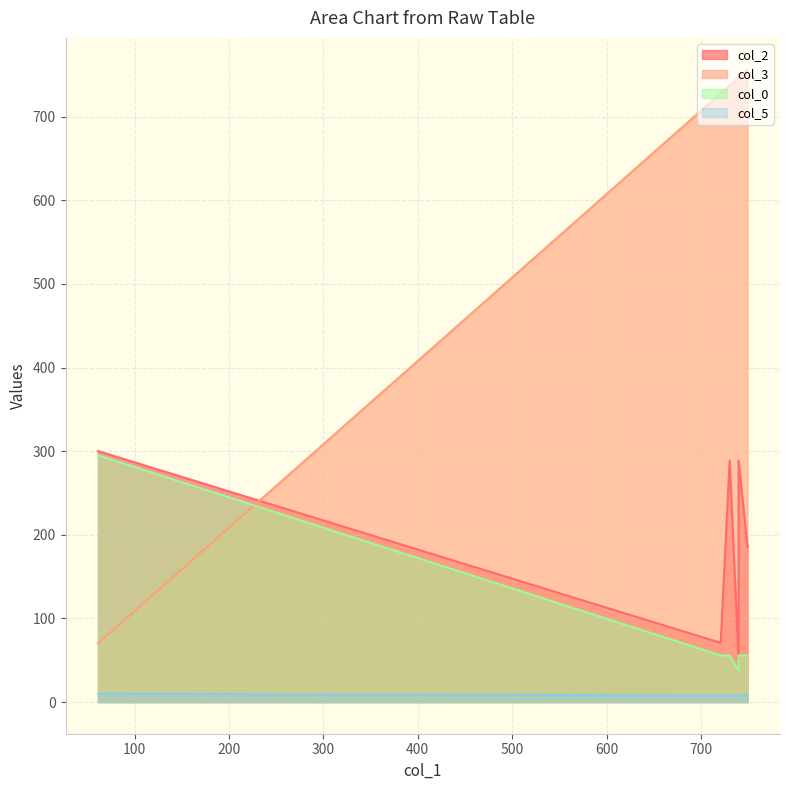

The col_5 series shows 12.9 at 739.7. True or false?

False